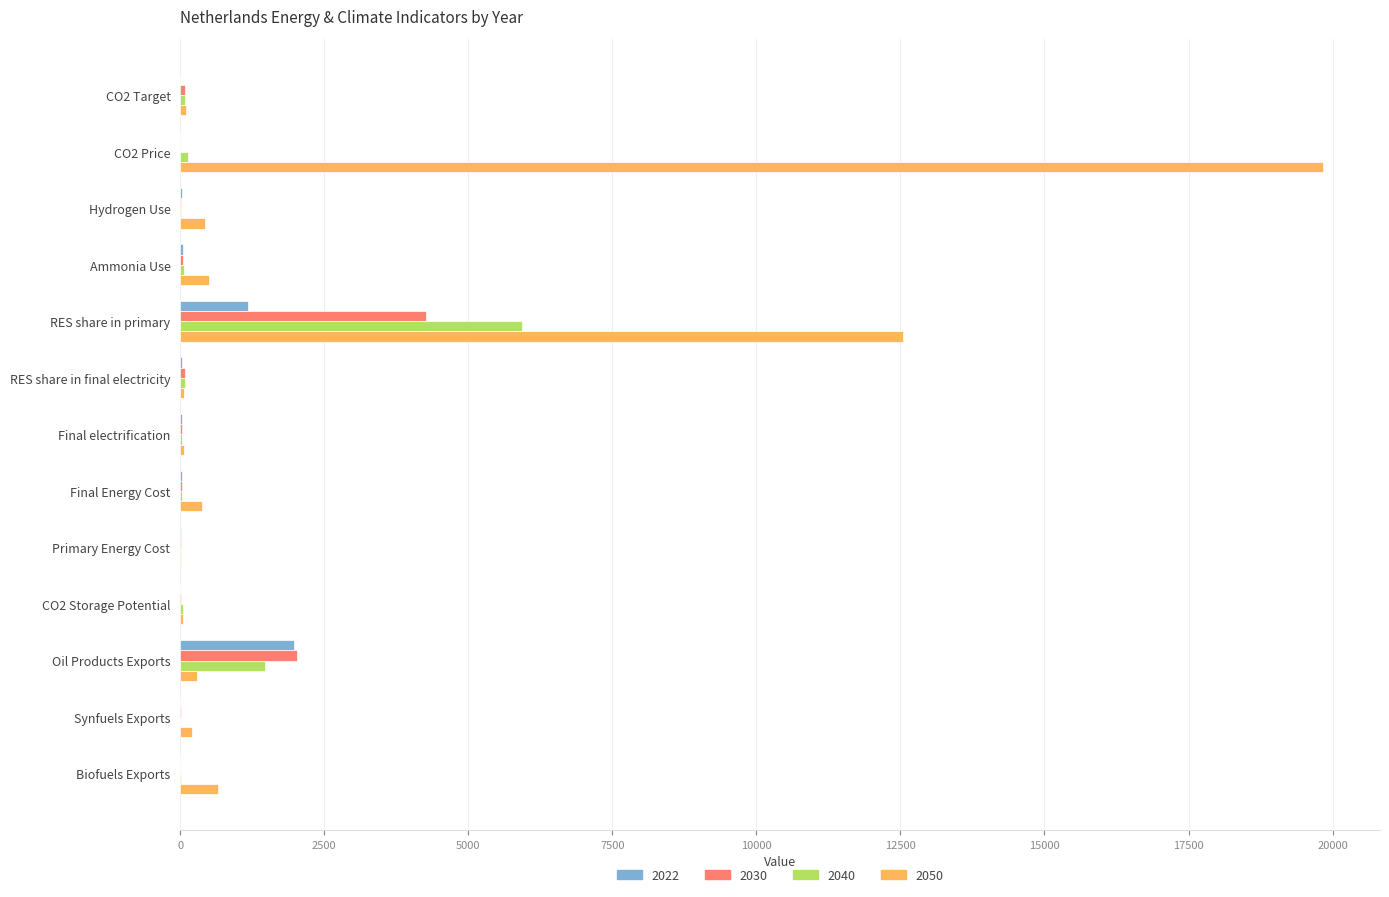

The value of 2022 at CO2 Storage Potential is 0.0. True or false?

True